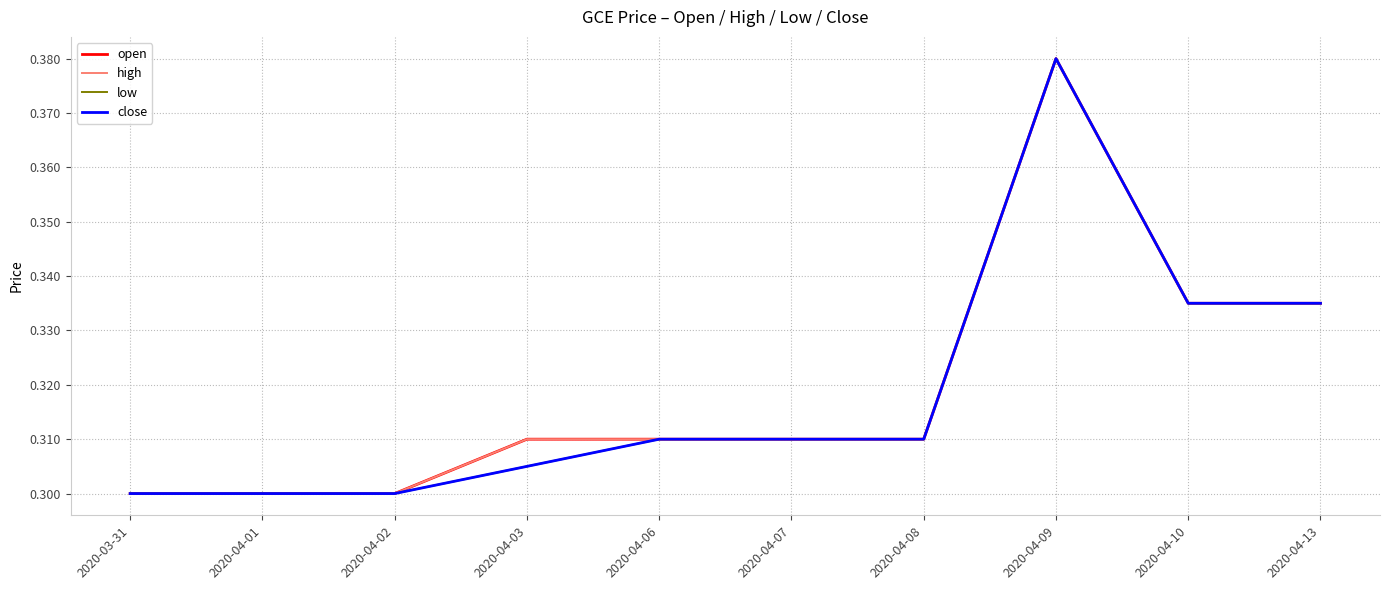

What is the label of the 6th point from the left?

2020-04-07